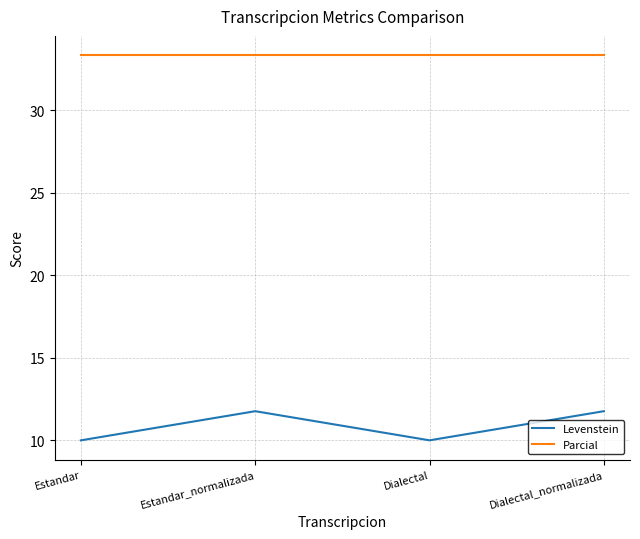

How many values in the Levenstein series exceed 11?

2